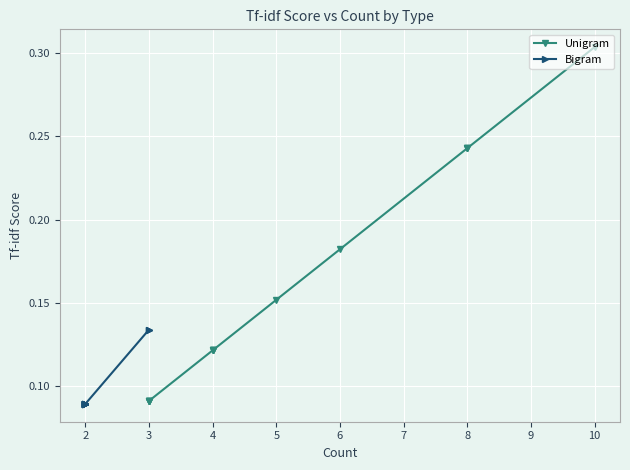

Is it true that Unigram equals 0.2 at 5?

False